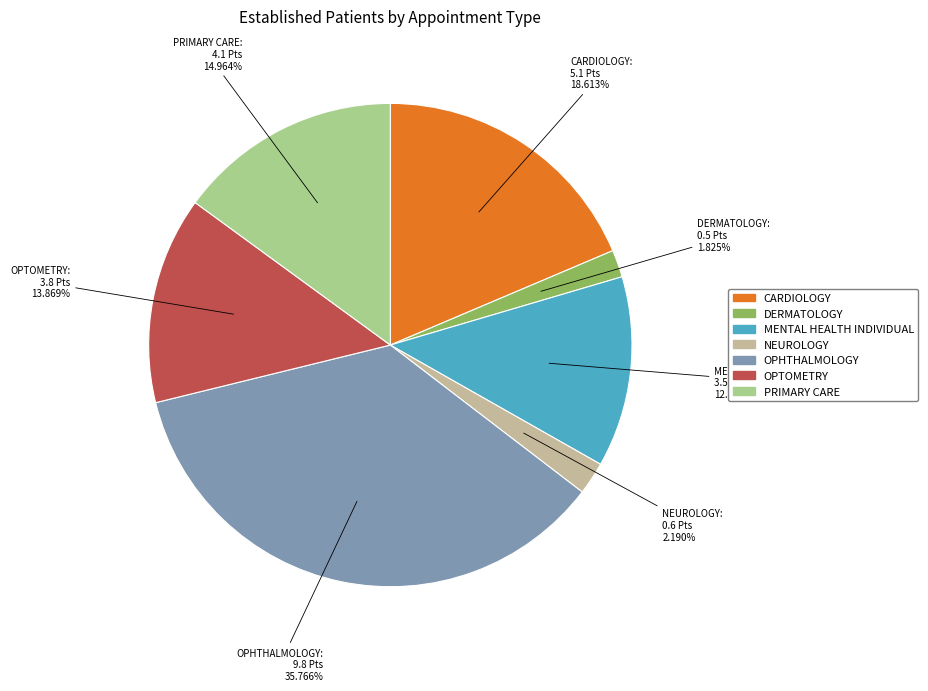

Is it true that CARDIOLOGY is 19% of the pie?

True